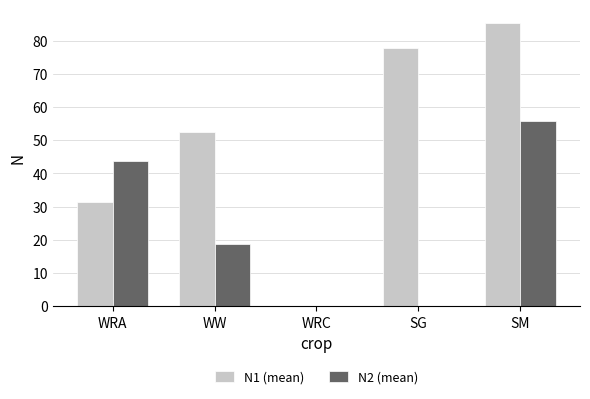

How many series are shown in this chart?

2